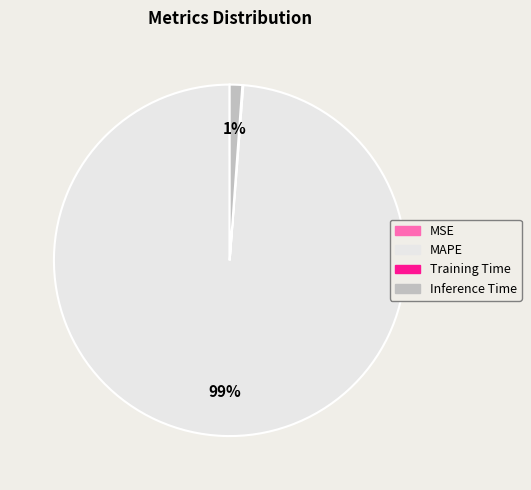

What is the majority slice?

MAPE